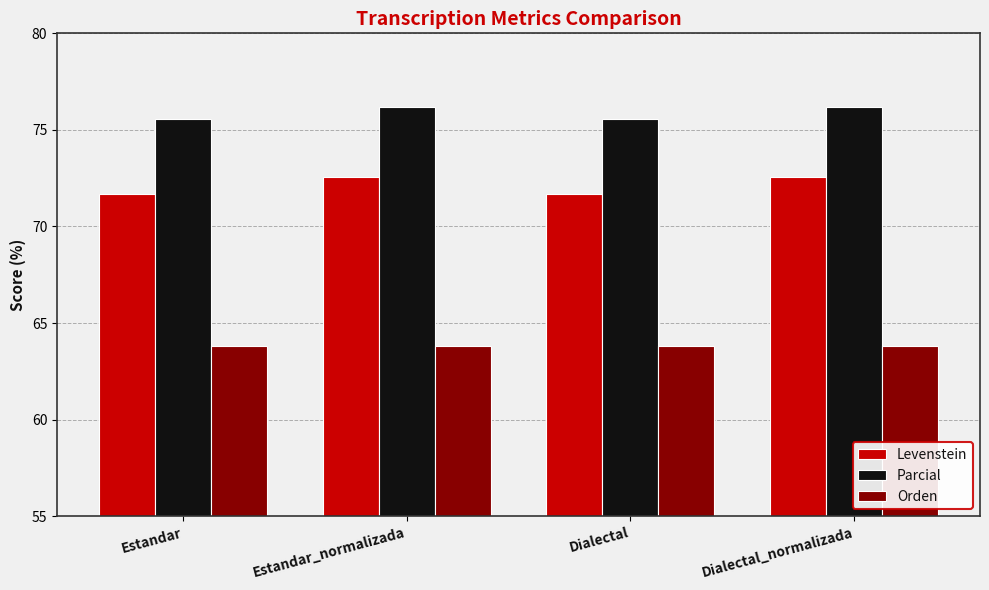

What is the difference between the Parcial values at Estandar and Dialectal_normalizada?

0.6